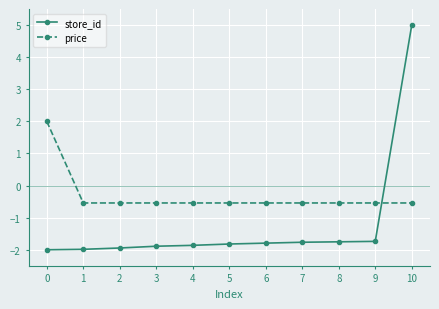

What is the value of the store_id point at the 5th from the left?

-1.9